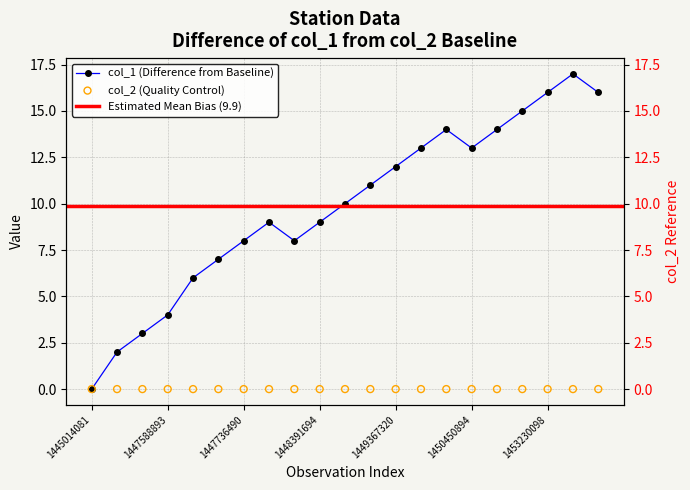

Which has a higher value, 8 or 20?

20